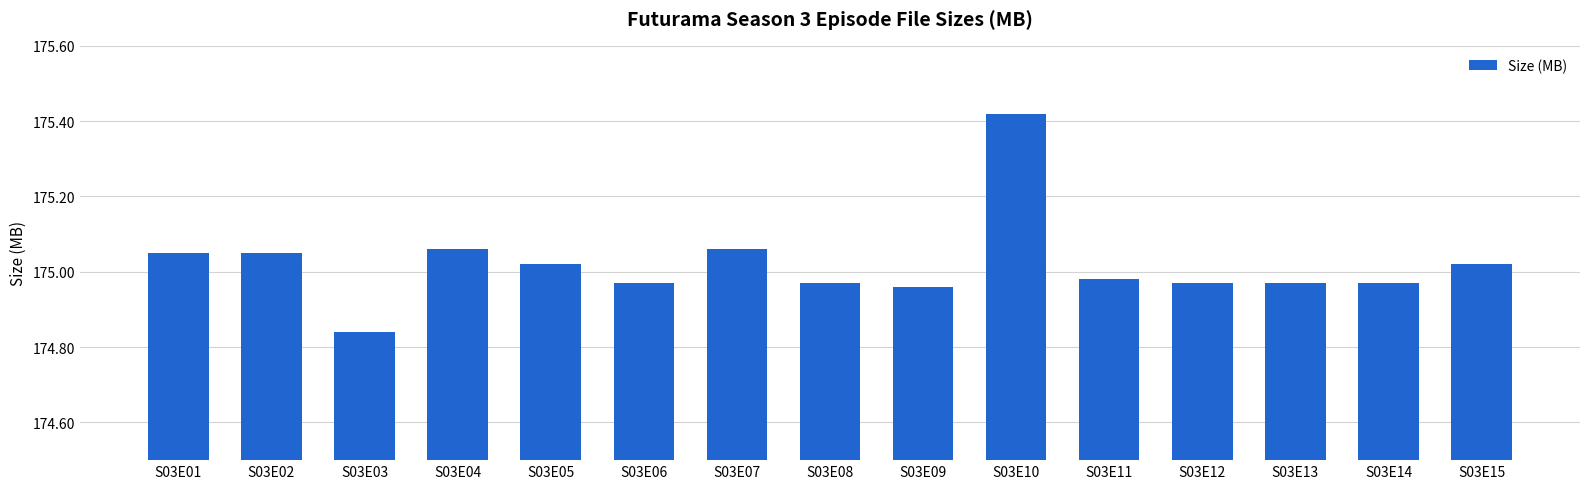

Approximately how many times larger is the value at S03E13 compared to S03E06?

1.0